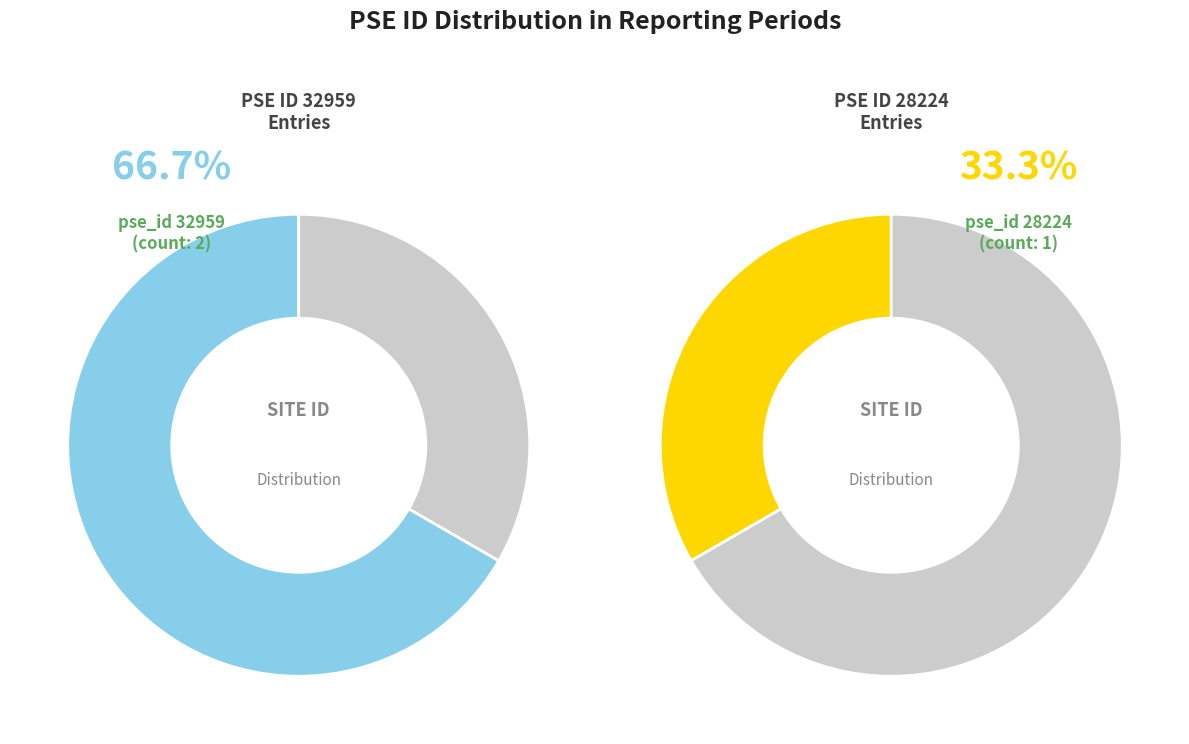

Which category has the smallest portion of the pie?

28224